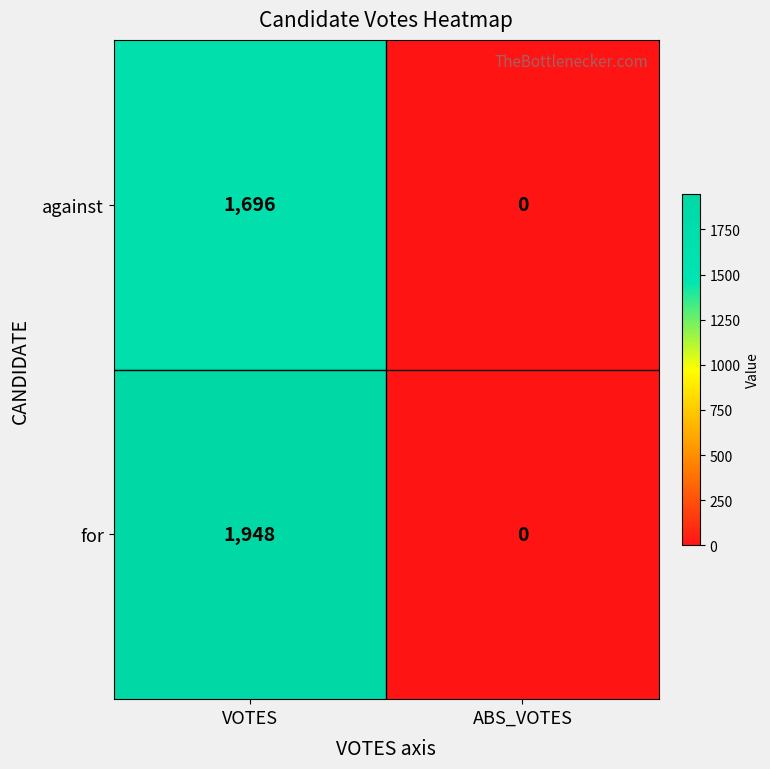

What is the difference between the highest and lowest values at VOTES?

252